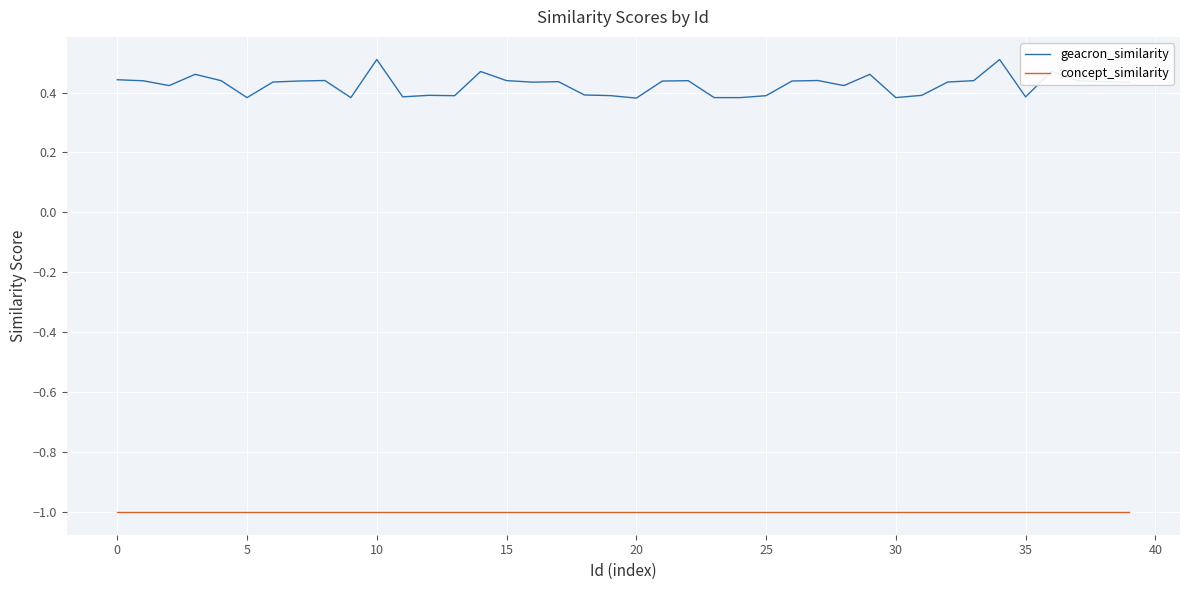

What is the smallest value displayed?

-1.0